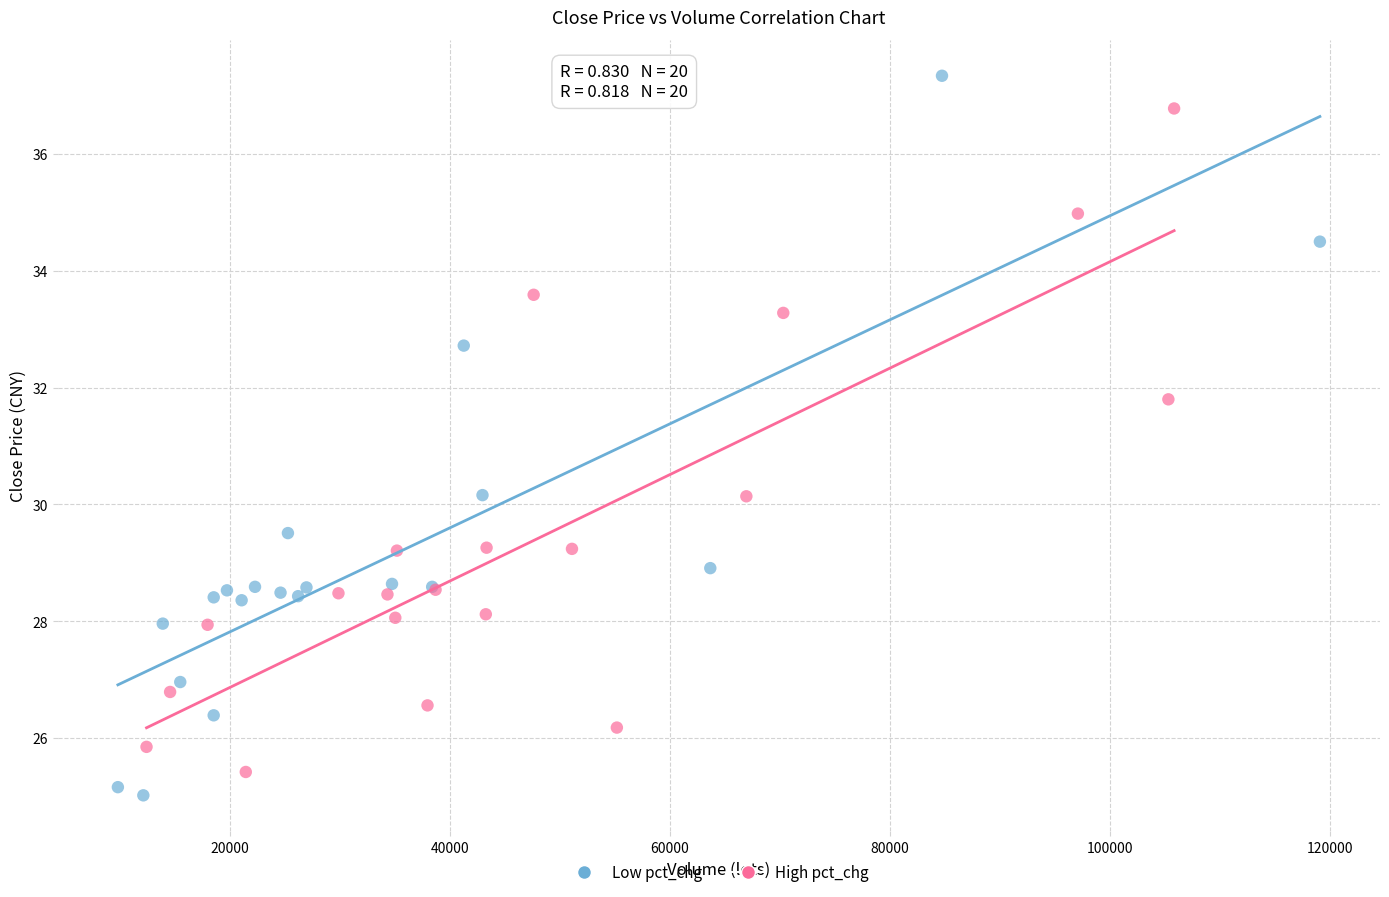

Which series has the largest Y range (max minus min)?

Low pct_chg